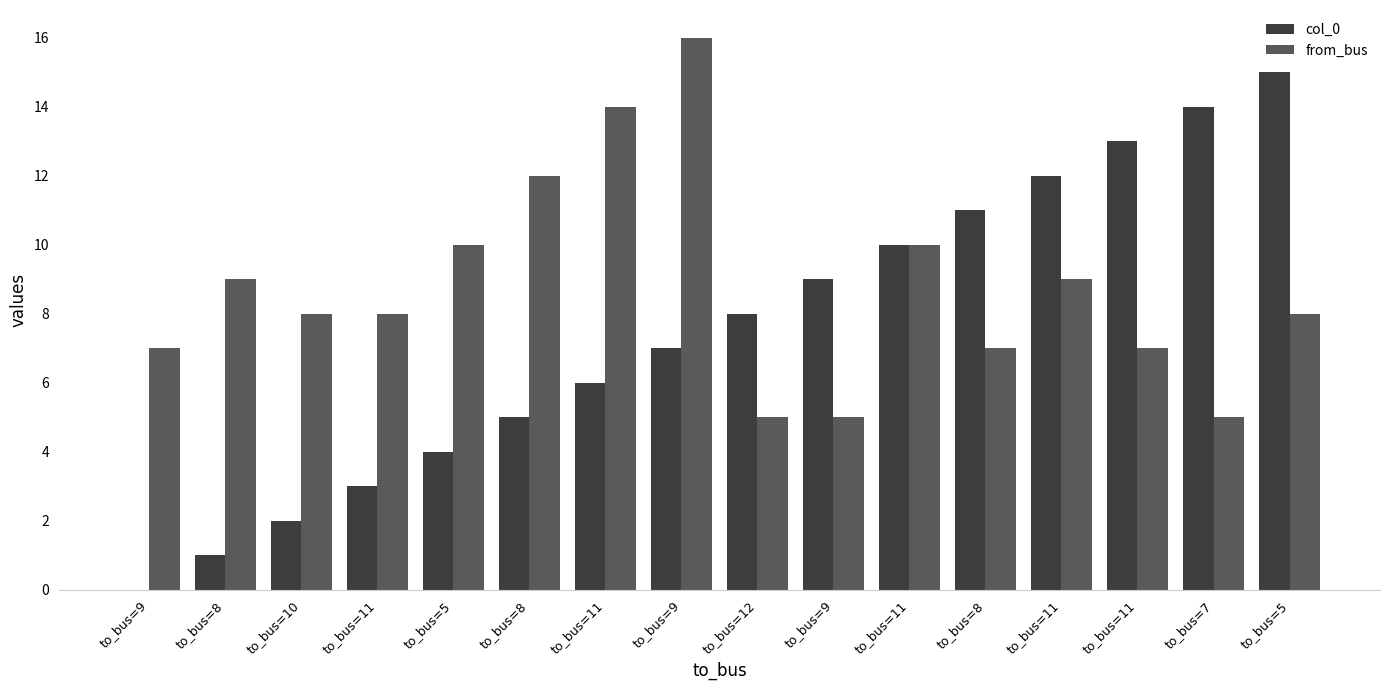

Reading right to left, extract all data points from this chart.

col_0: 15	14	13	12	11	10	9	8	7	6	5	4	3	2	1	0
from_bus: 8	5	7	9	7	10	5	5	16	14	12	10	8	8	9	7